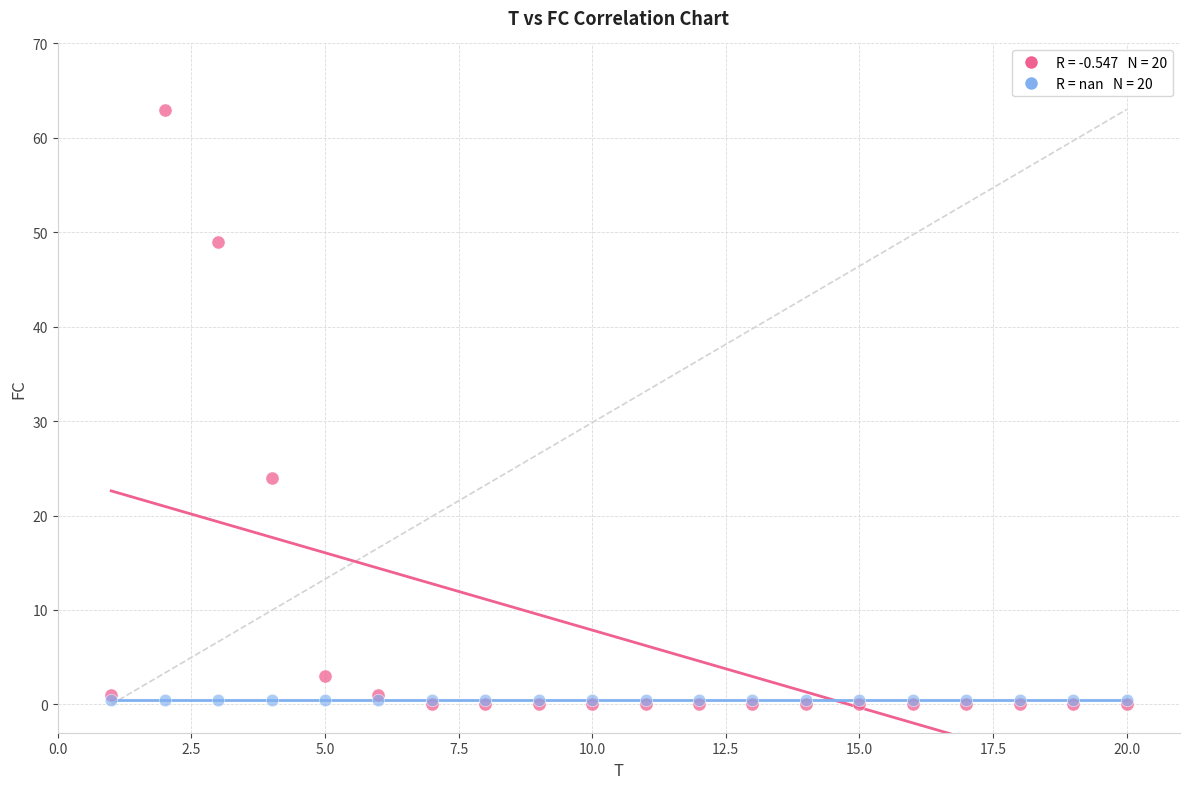

Across all series, what Y value is closest to 31?

24.0